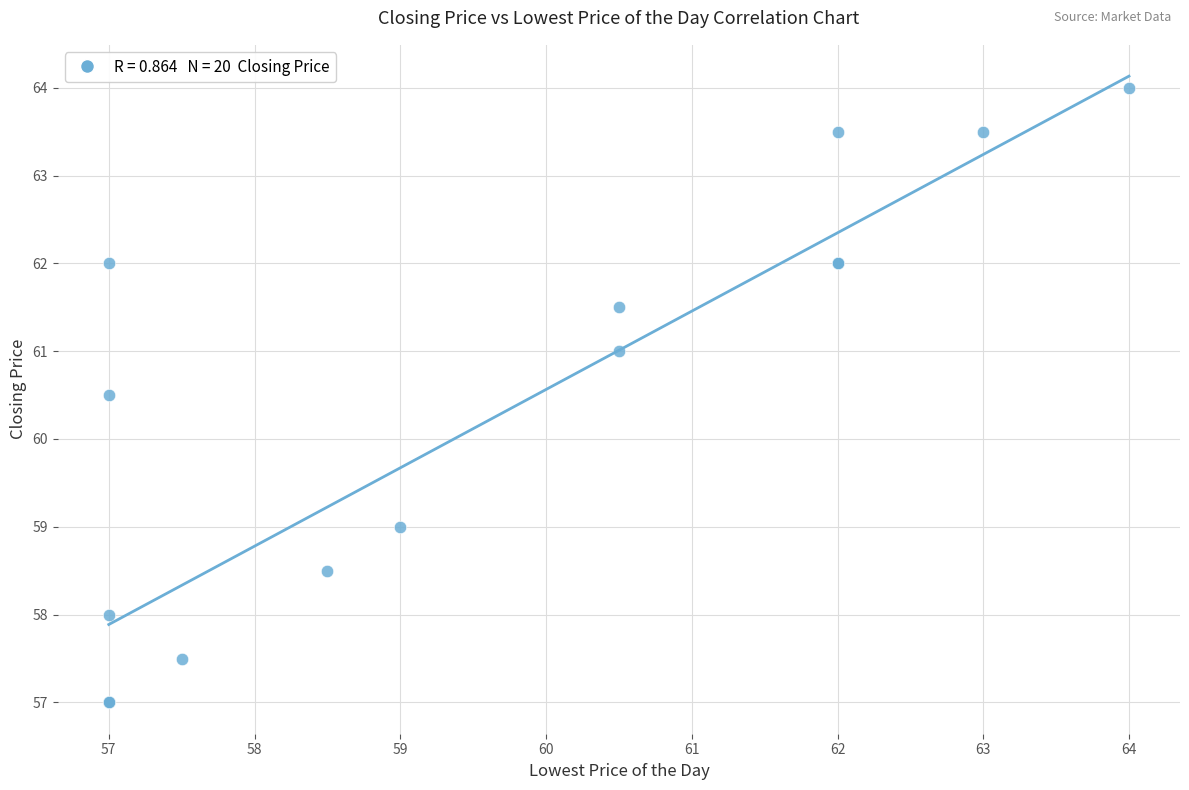

What Y value in the scatter plot is closest to 60?

60.5